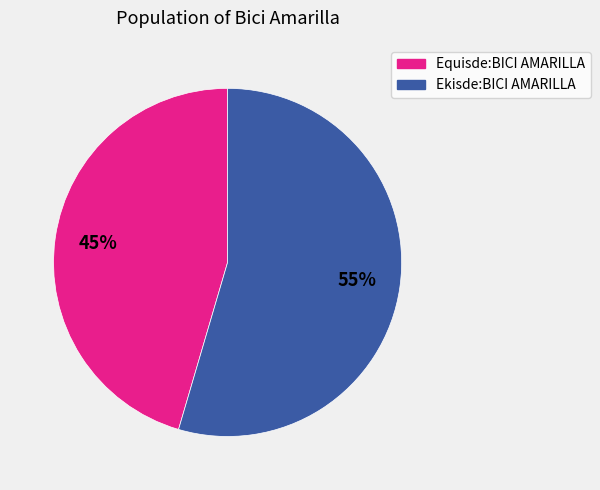

How many slices are in this pie chart?

2